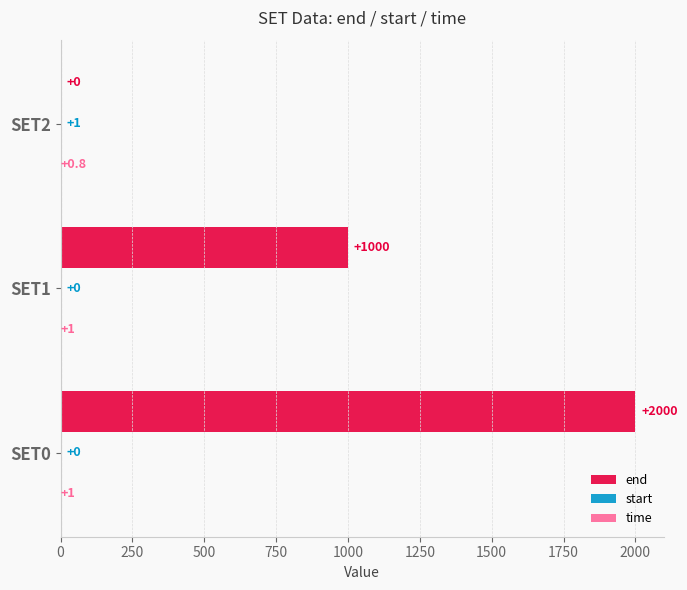

Which series changed the most between SET1 and SET2?

end